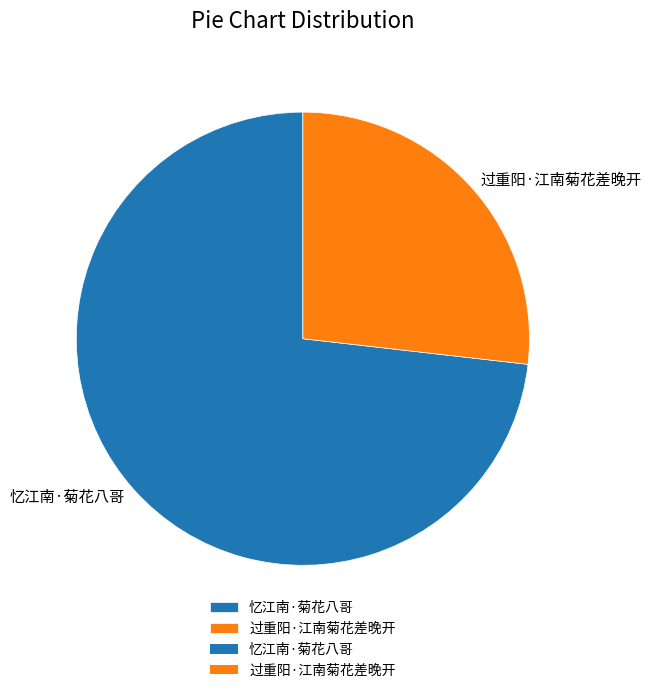

Which has a higher value, 过重阳·江南菊花差晚开 or 忆江南·菊花八哥?

忆江南·菊花八哥